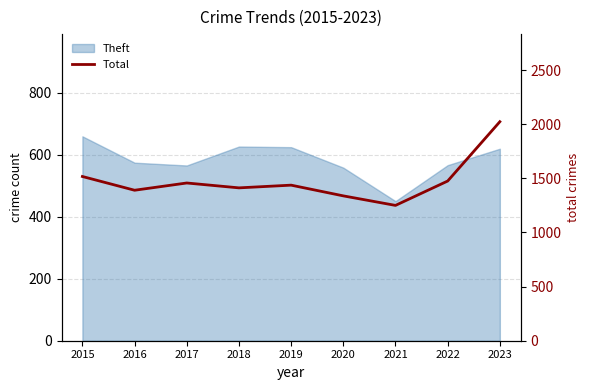

True or false: there are more than 2 points higher than both neighbors.

False